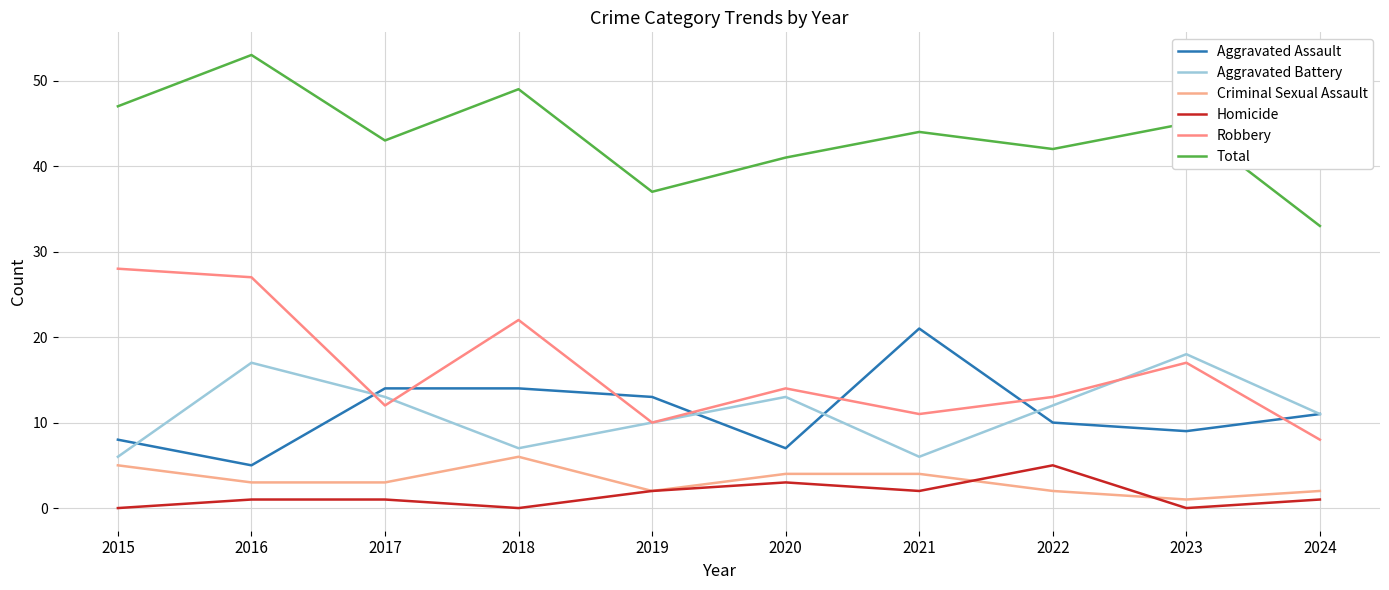

What is the sum of all Criminal Sexual Assault values?

32